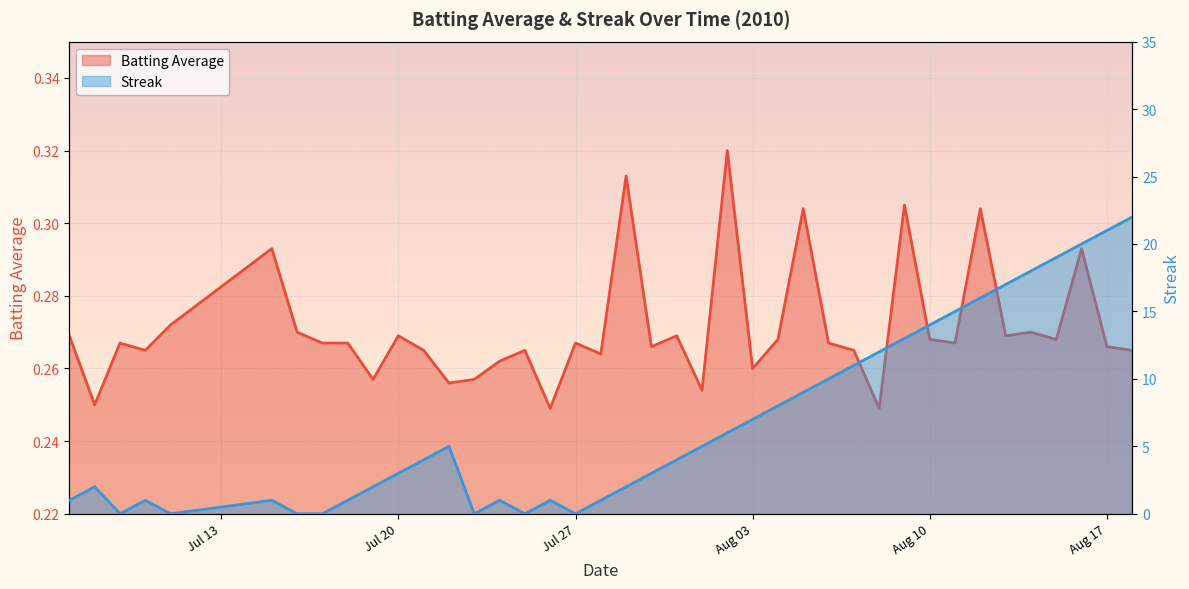

Reading left to right, what are all the values shown in this chart?

Batting Average: 0.3	0.2	0.3	0.3	0.3	0.3	0.3	0.3	0.3	0.3	0.3	0.3	0.3	0.3	0.3	0.3	0.2	0.3	0.3	0.3	0.3	0.3	0.3	0.3	0.3	0.3	0.3	0.3	0.3	0.2	0.3	0.3	0.3	0.3	0.3	0.3	0.3	0.3	0.3	0.3
Streak: 1.0	2.0	0.0	1.0	0.0	1.0	0.0	0.0	1.0	2.0	3.0	4.0	5.0	0.0	1.0	0.0	1.0	0.0	1.0	2.0	3.0	4.0	5.0	6.0	7.0	8.0	9.0	10.0	11.0	12.0	13.0	14.0	15.0	16.0	17.0	18.0	19.0	20.0	21.0	22.0